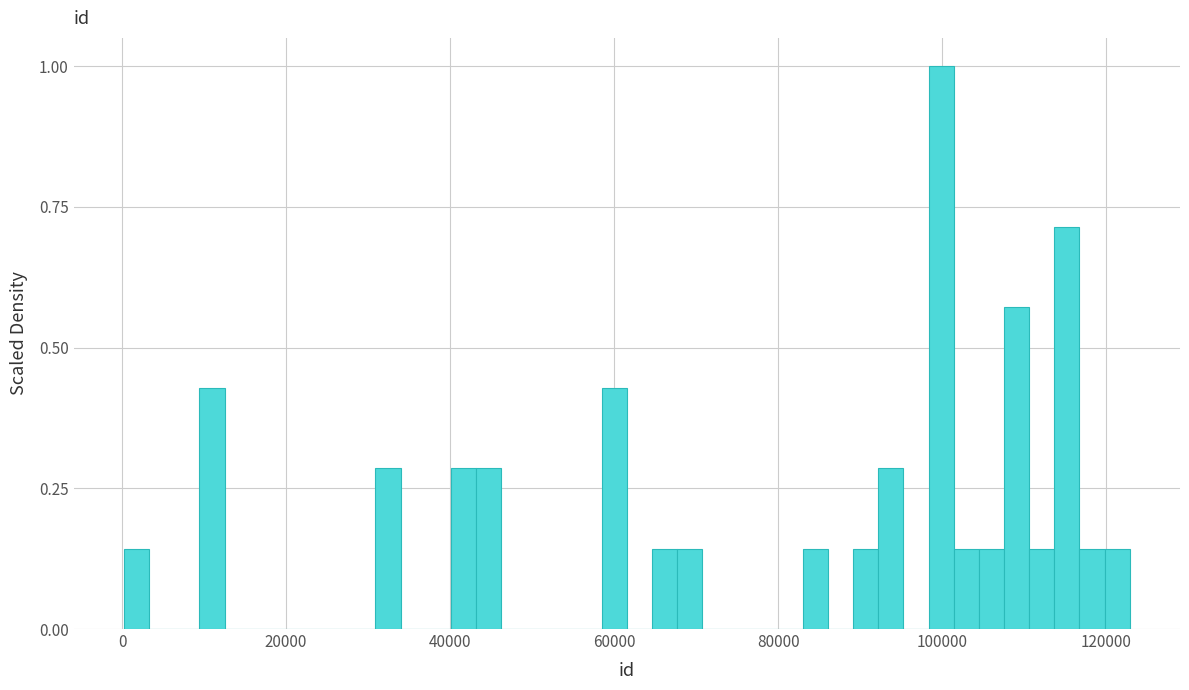

Around what value on the x-axis is the tallest bar? Give the approximate position of its centre, as read against the axis.

100000